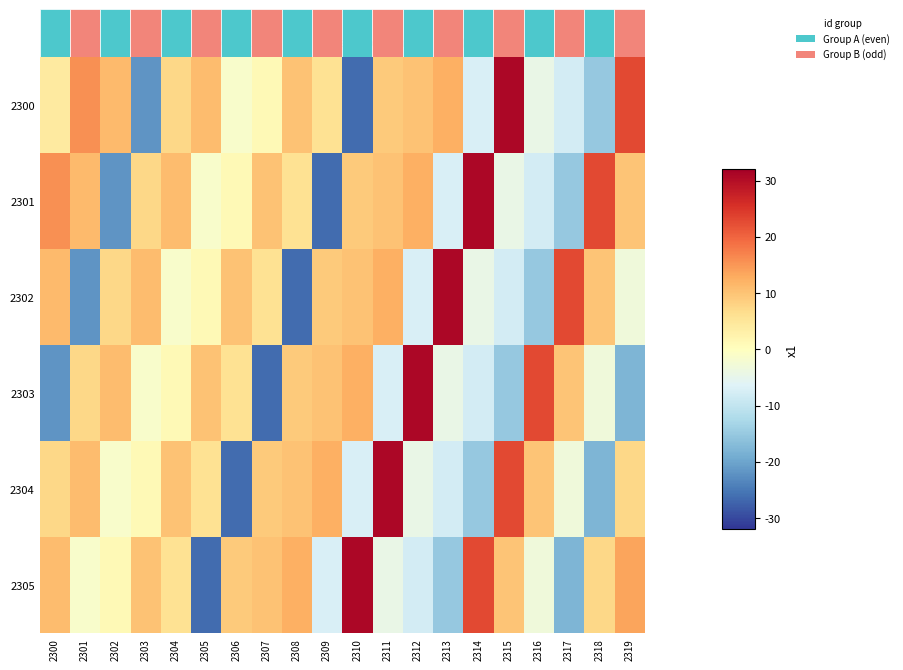

The value of 2301 at 2302 is -21.8. True or false?

True